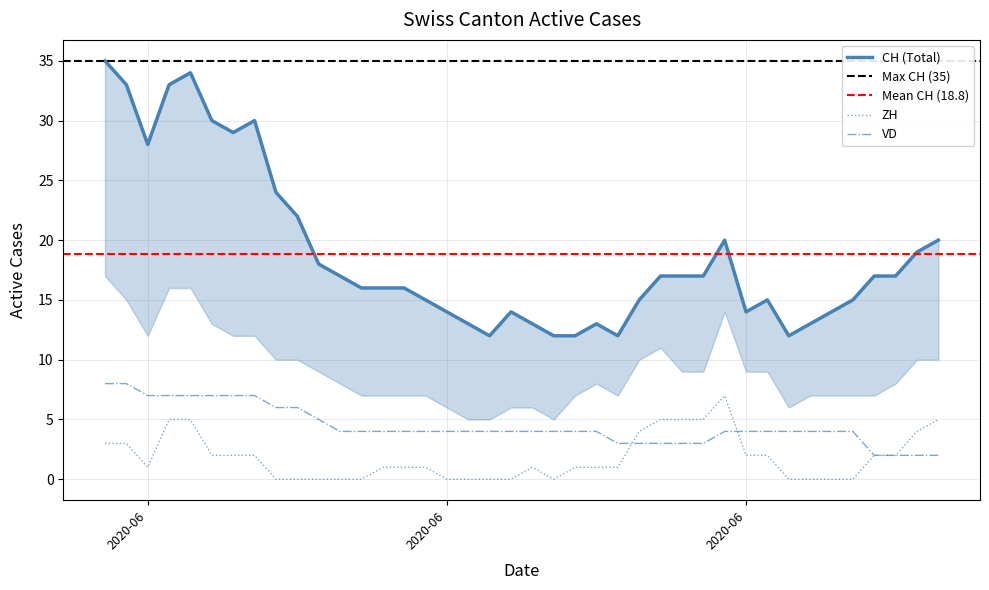

True or false: VD and CH intersect in this chart.

False